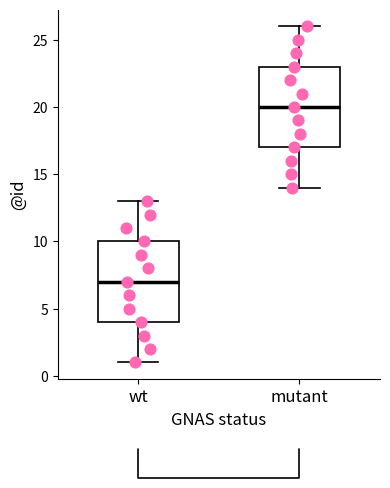

Reading left to right, transcribe this box plot: for each box, give where its median line is, the range the box spans, and where its two whiskers end, as read against the y-axis. The values are not printed on the chart, so give them approximately, as read against the axis.

wt: median 7, box 4 to 10, whiskers 1 to 13
mutant: median 20, box 17 to 23, whiskers 14 to 26